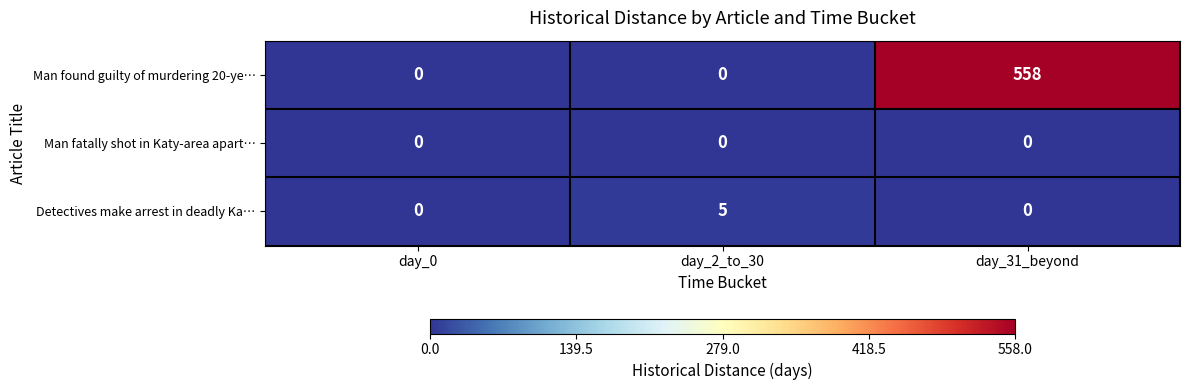

At how many categories does at least one series exceed 349?

1